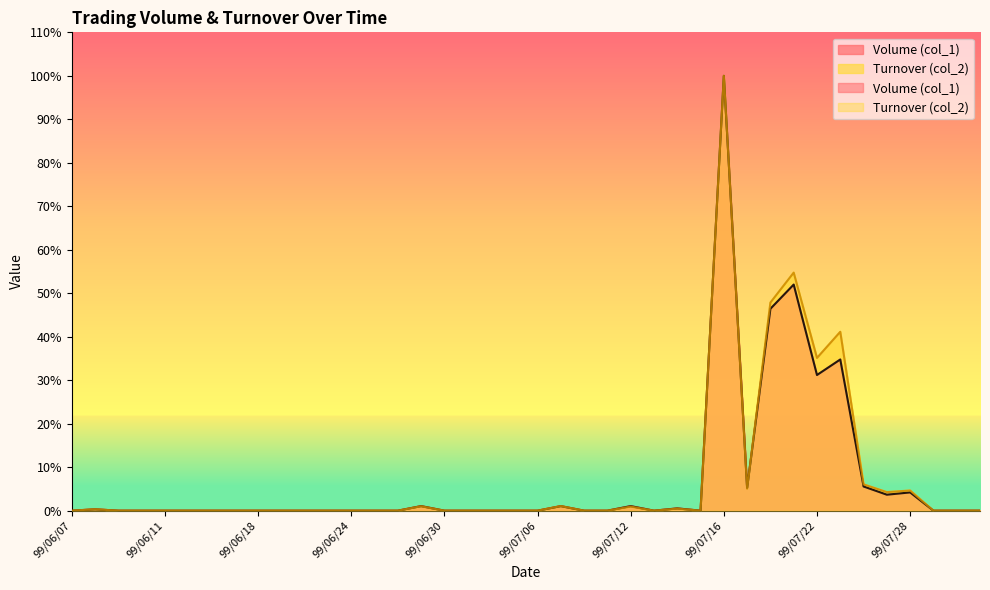

Where is the first local minimum for Volume (col_1)?

99/07/13